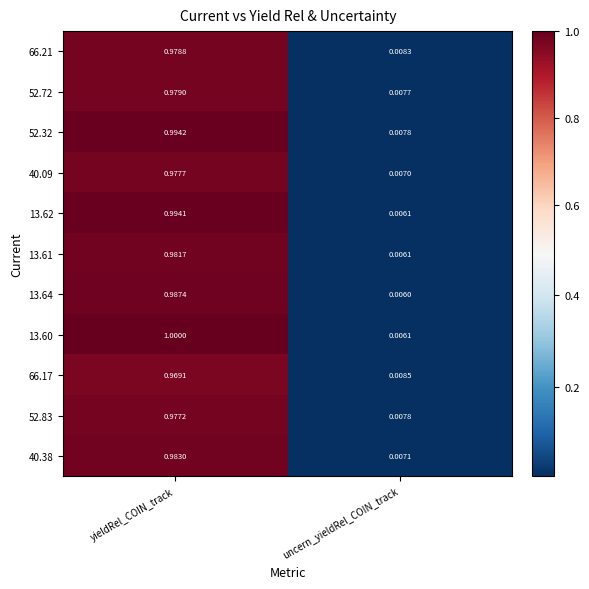

Is the value of 52.32 at yieldRel_COIN_track greater than the value of 13.64 at yieldRel_COIN_track?

Yes